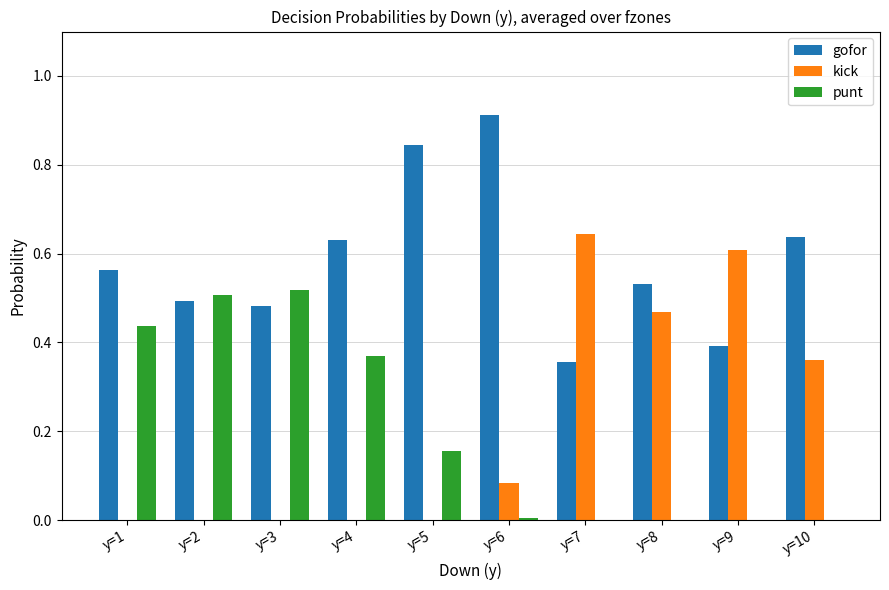

Which series has the widest spread of values?

kick